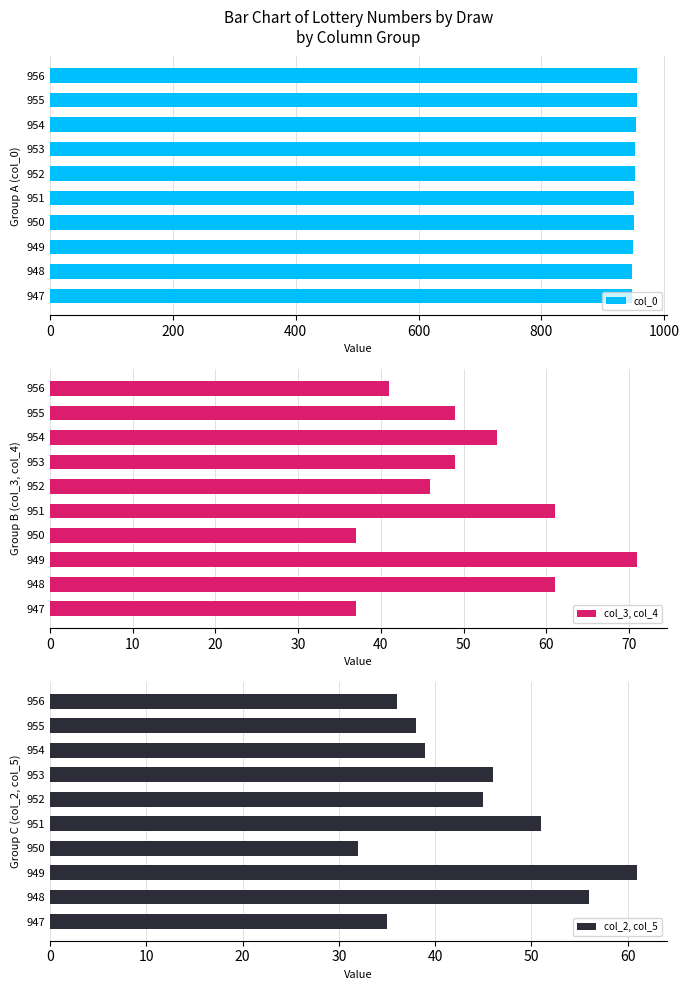

Is it true that col_0 equals 1292 at 951?

False